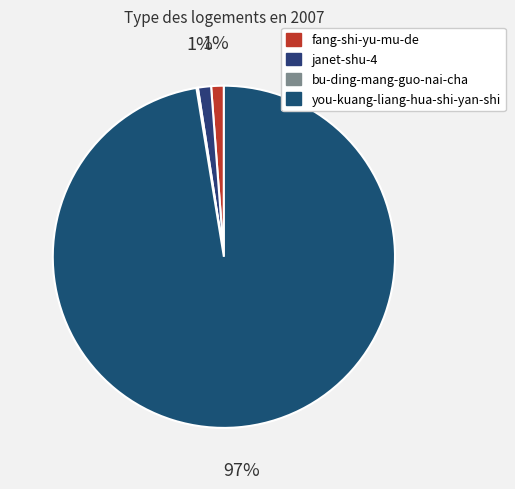

Which slice is the smallest?

bu-ding-mang-guo-nai-cha